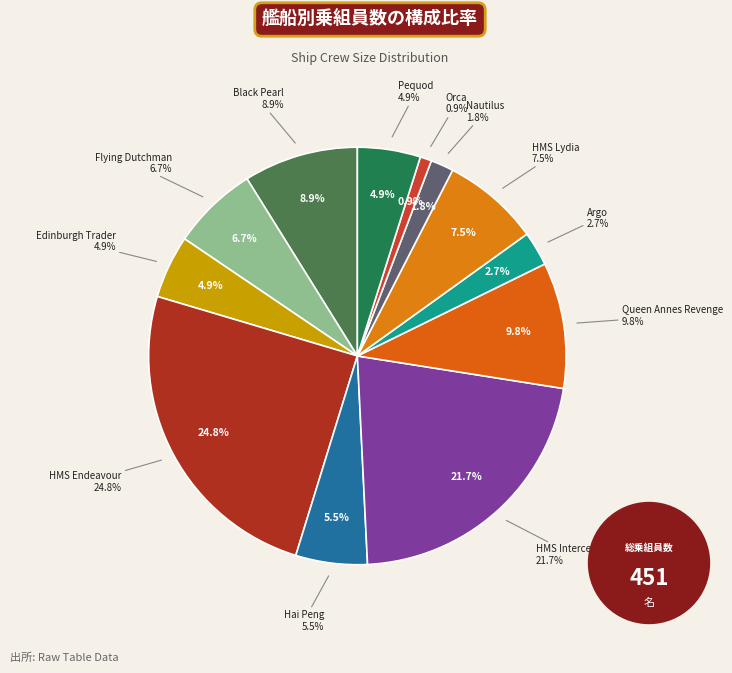

Is Argo the majority of the pie?

No